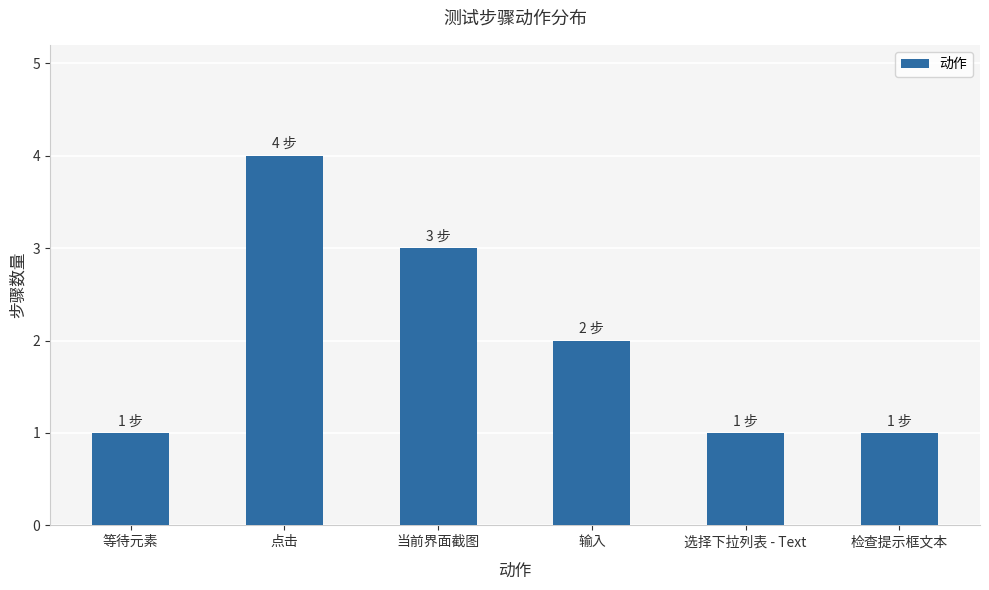

What is the sum of all values?

12